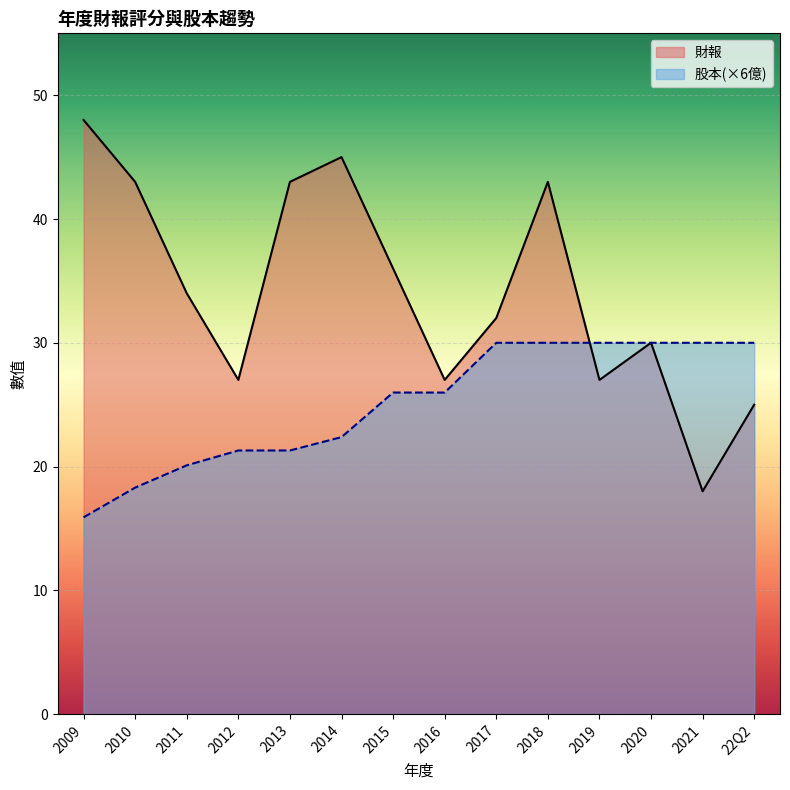

Reading left to right, transcribe all the data shown in this chart.

財報: 48.0	43.0	34.0	27.0	43.0	45.0	36.0	27.0	32.0	43.0	27.0	30.0	18.0	25.0
股本: 15.9	18.3	20.1	21.3	21.3	22.4	26.0	26.0	30.0	30.0	30.0	30.0	30.0	30.0